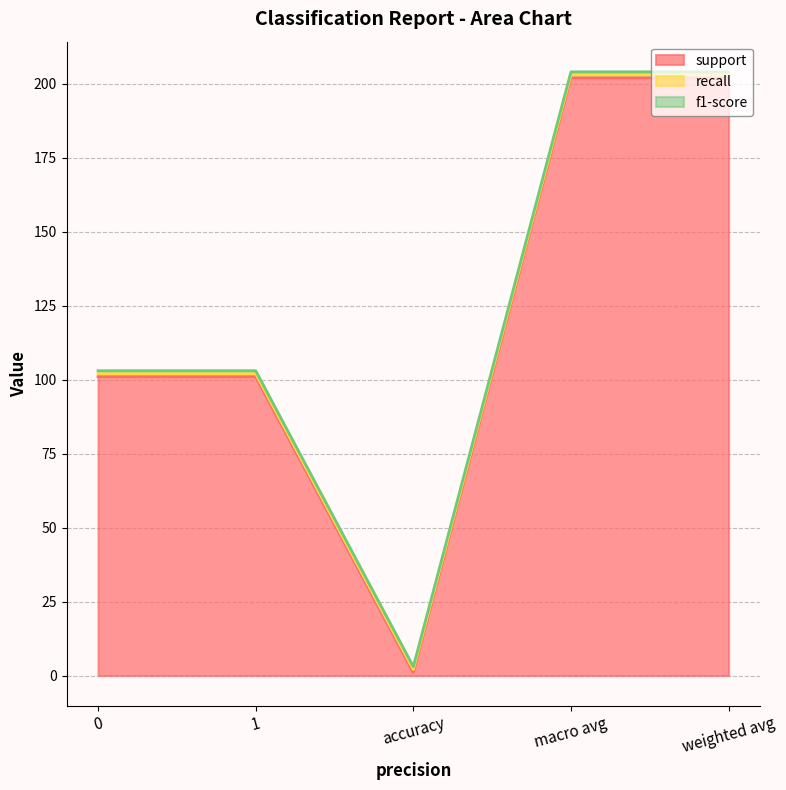

Reading right to left, list all the values displayed in this chart.

support: 202	202	1	101	101
recall: 1	1	1	1	1
f1-score: 1	1	1	1	1